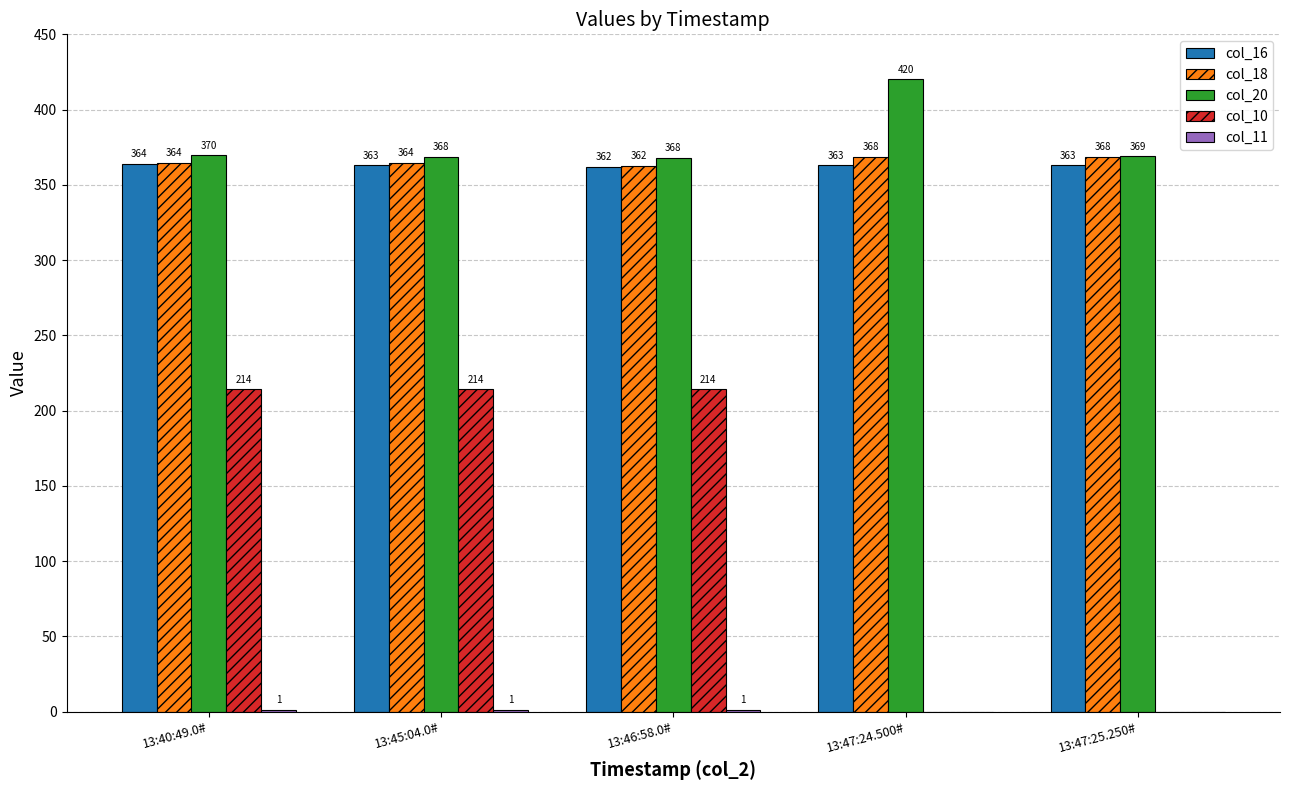

At which category does the chart reach its peak across all series?

13:47:24.500#